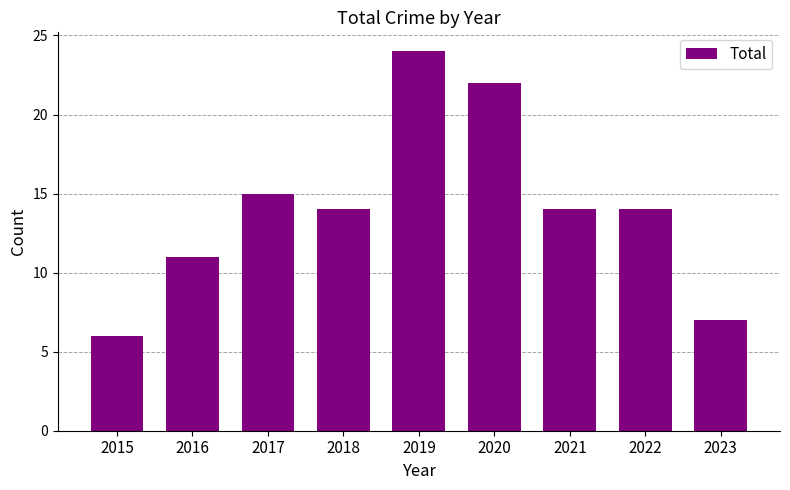

How many bars are there in total?

9